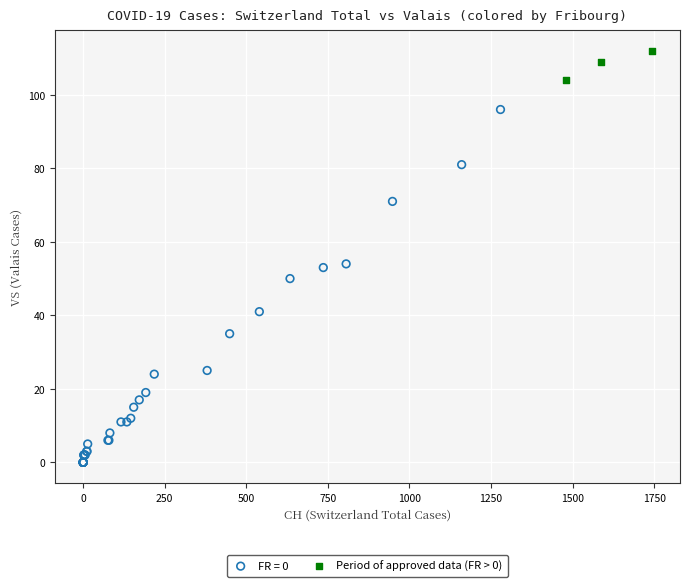

Which series reaches the minimum Y coordinate?

FR = 0